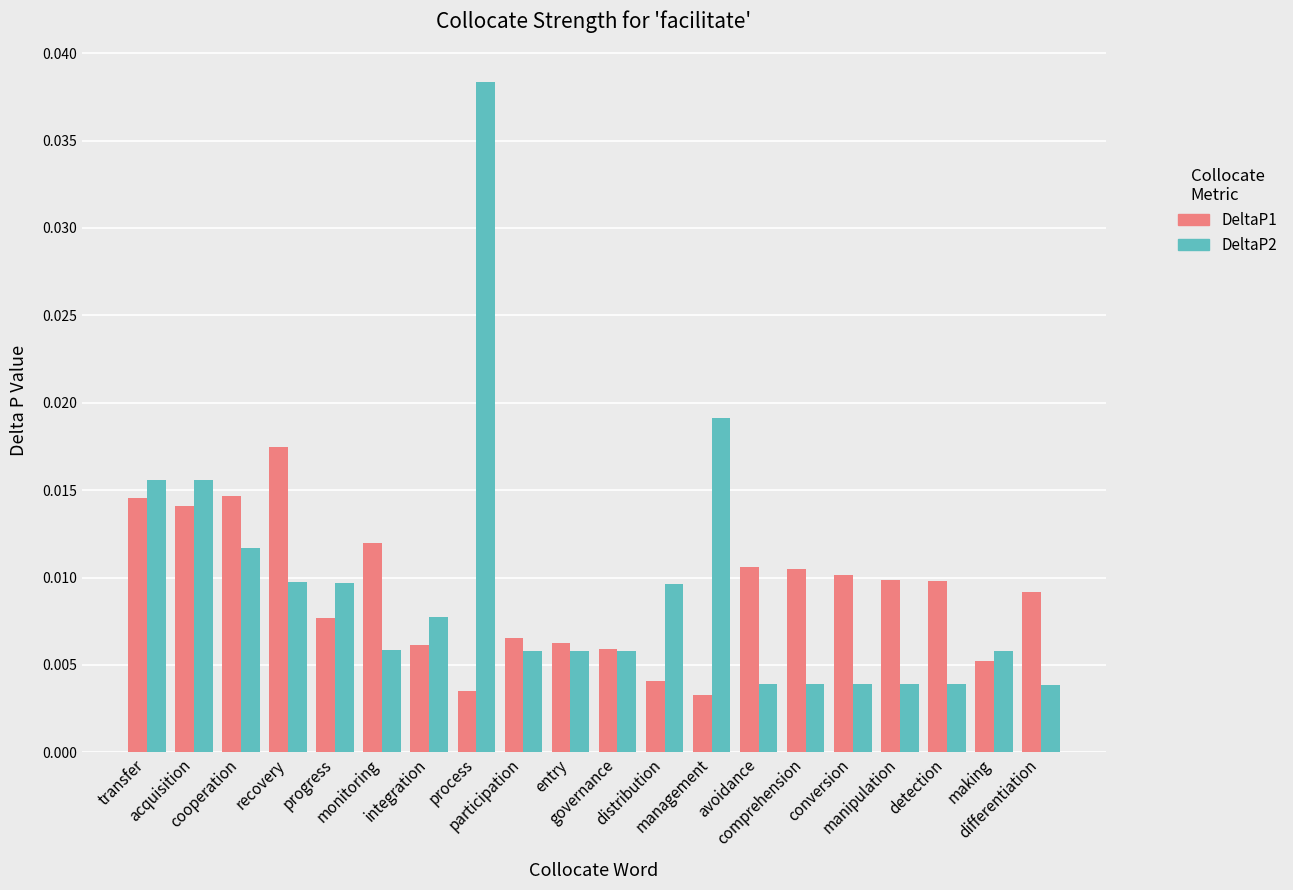

At which category is the sum across all series the highest?

process